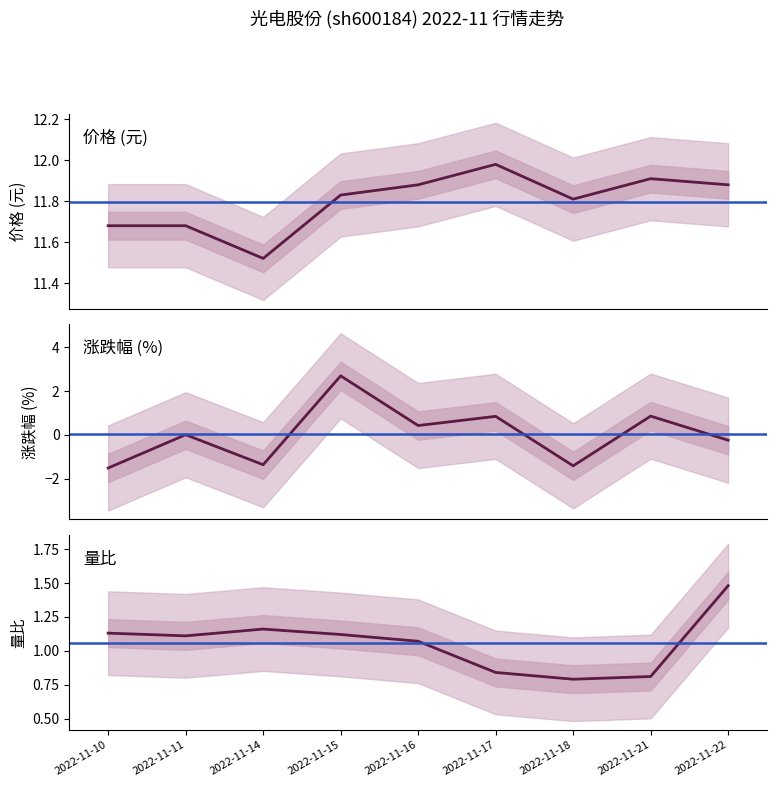

What is the total value across all series at 2022-11-16?

13.4